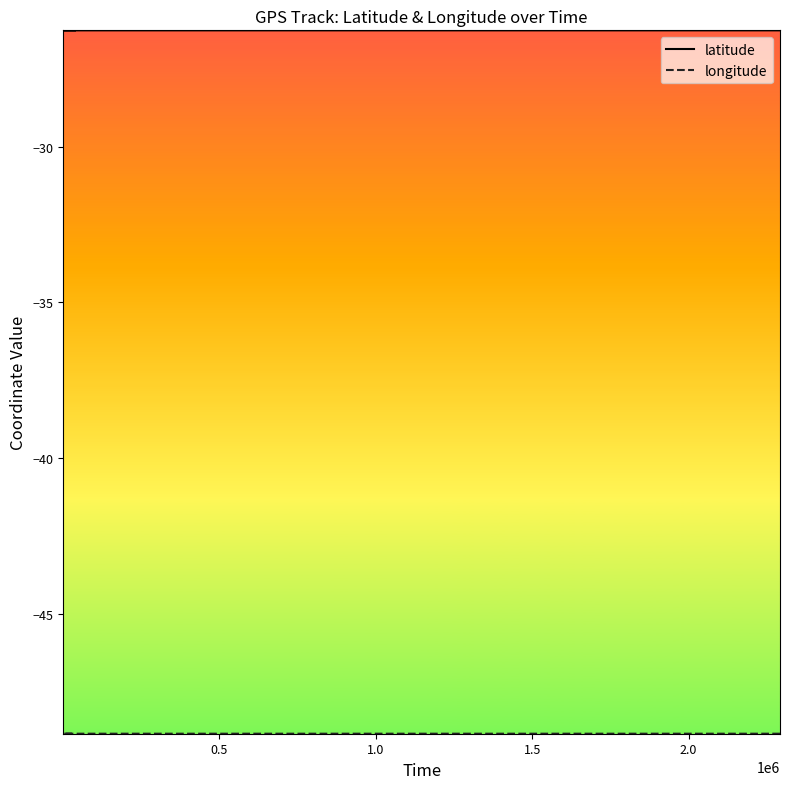

How many lines are shown in the chart?

2